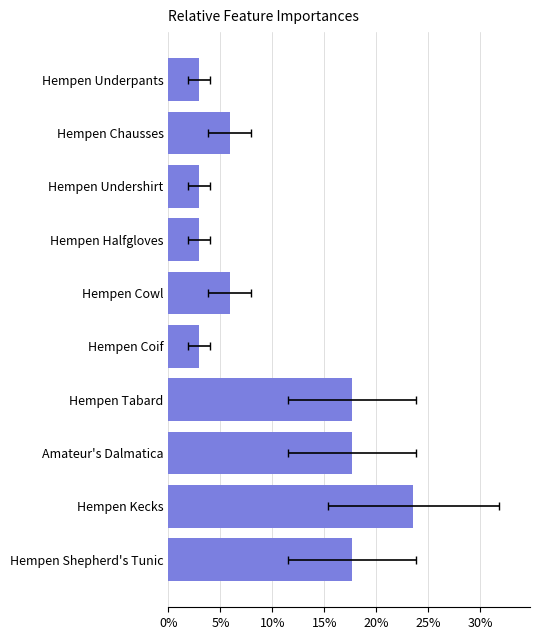

What is the sum of all values?

100.0